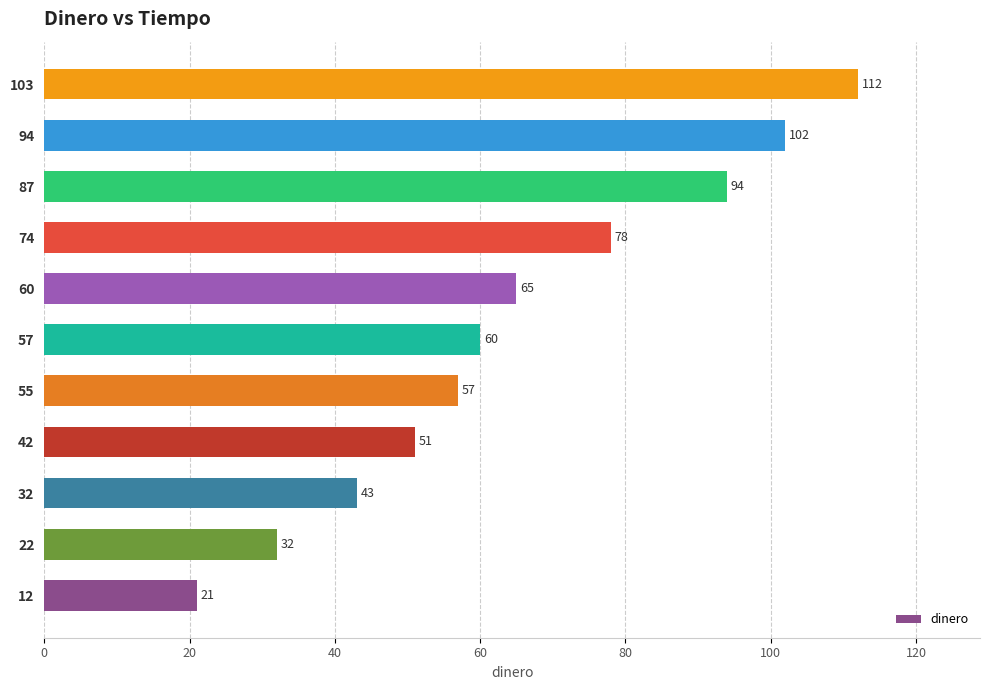

How many bars are there in total?

11